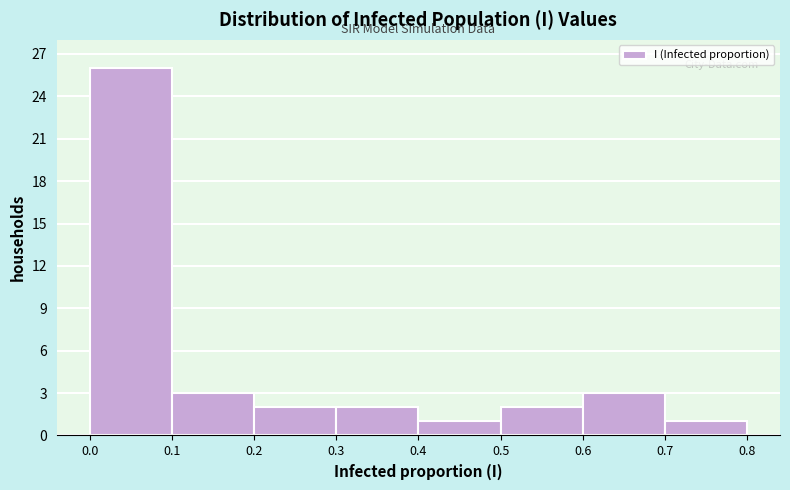

Over which range of the x-axis is the bar tallest?

0.0 to 0.1